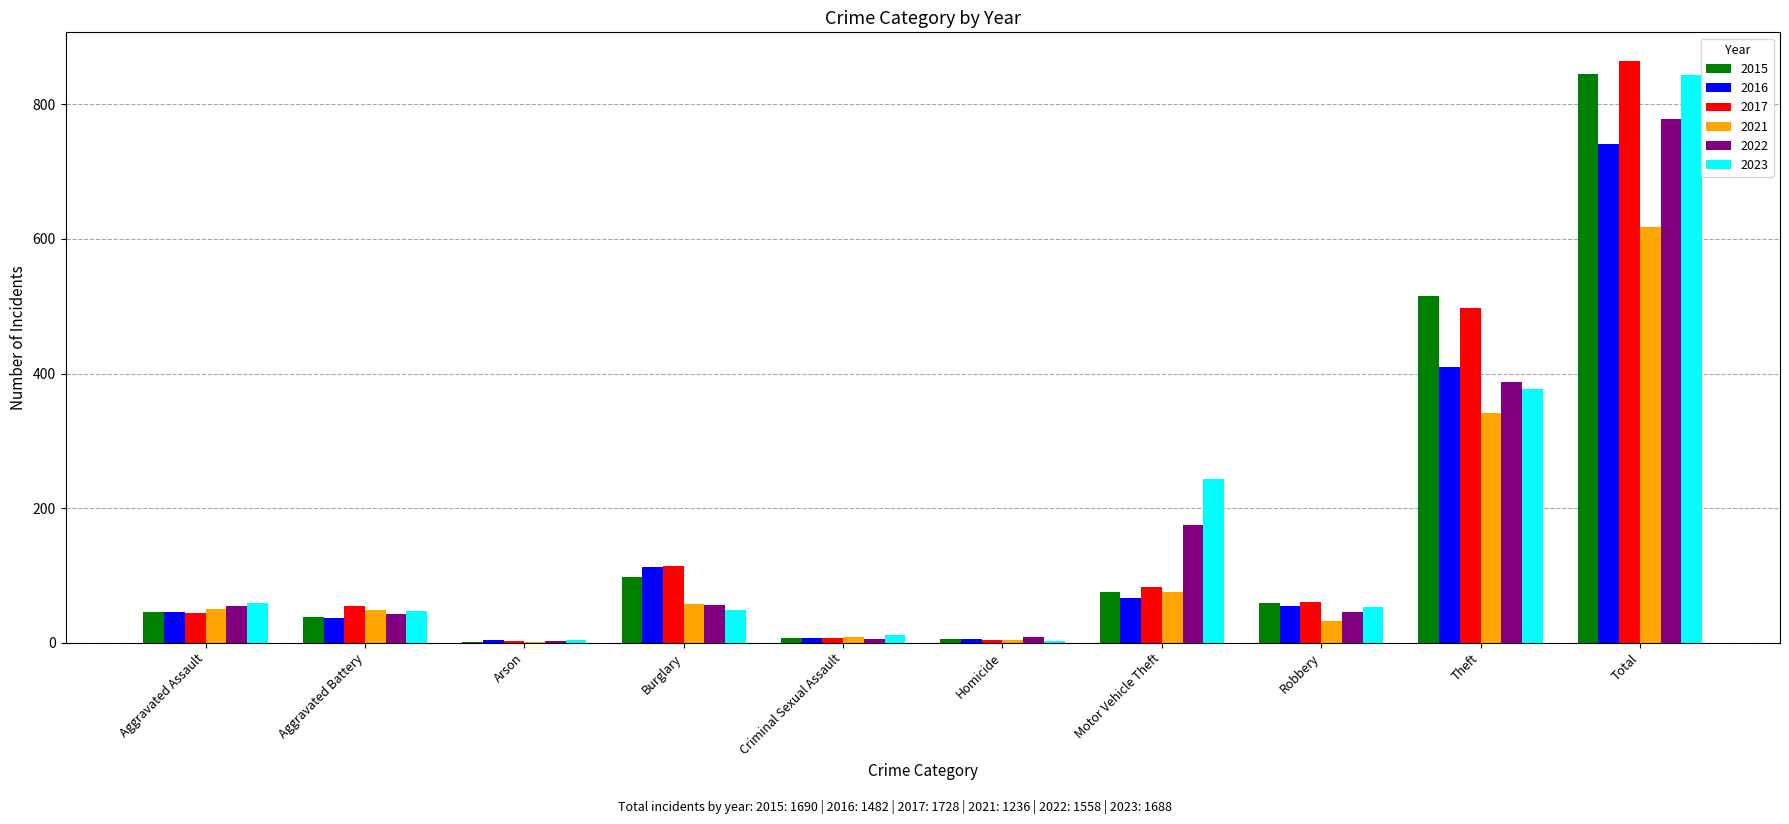

Which category has the highest value across all series?

Total